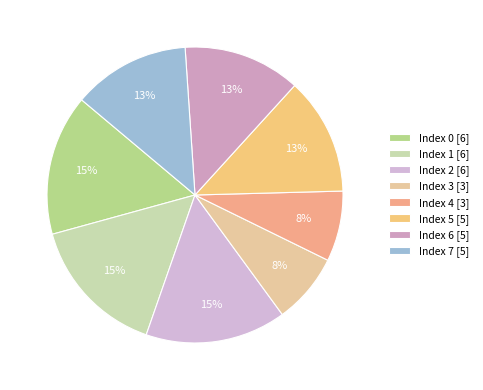

Does any single category account for the majority?

No